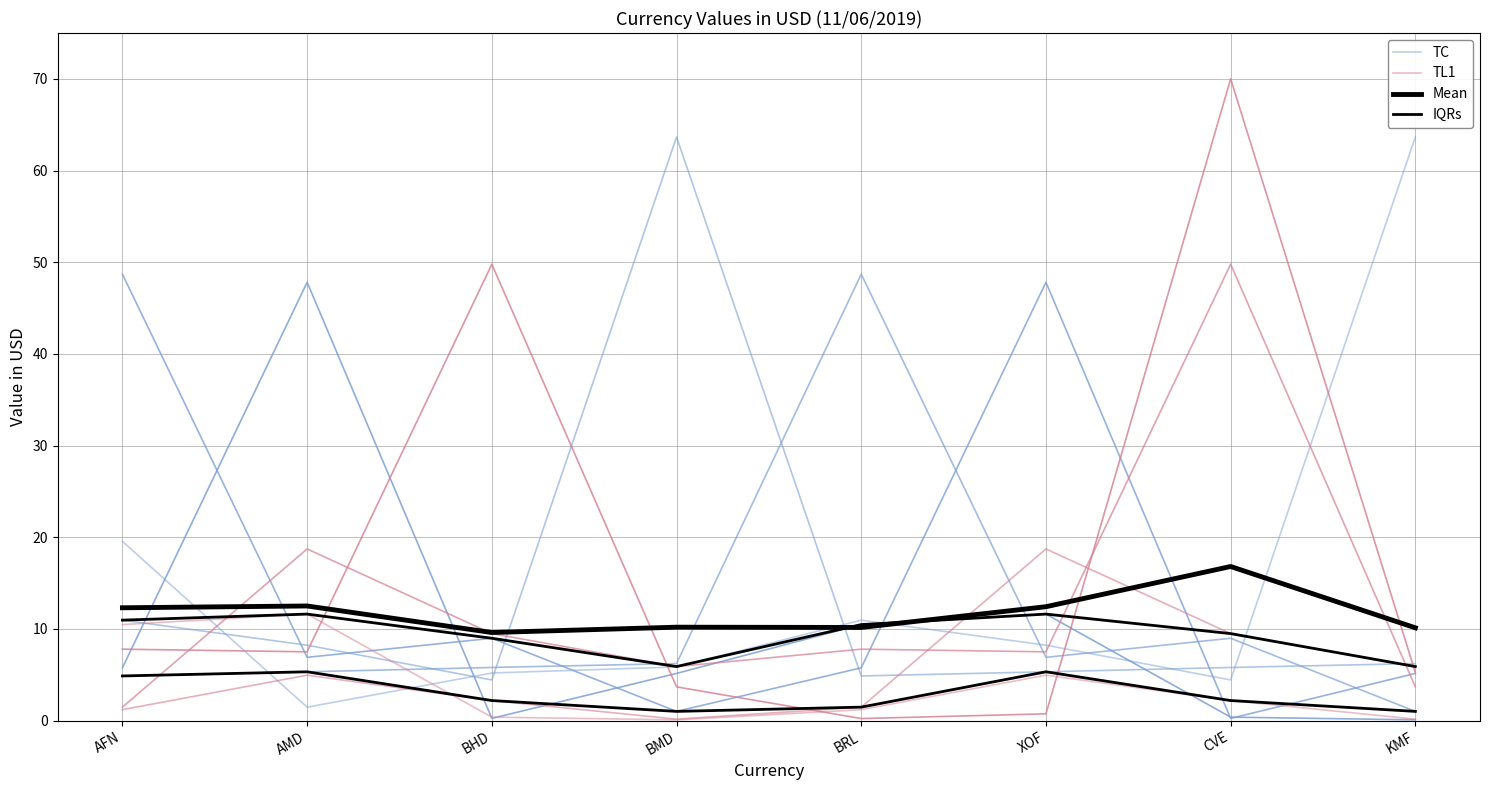

Reading right to left, list all the values displayed in this chart.

TC: 63.7	4.4	8.2	11.0	5.9	5.2	1.5	19.6
TL1: 0.2	2.2	5.0	1.2	0.1	0.4	11.6	10.5
Mean: 10.1	16.8	12.4	10.2	10.2	9.6	12.5	12.3
IQRs: 1.0	2.2	5.3	1.5	1.0	2.2	5.3	4.9